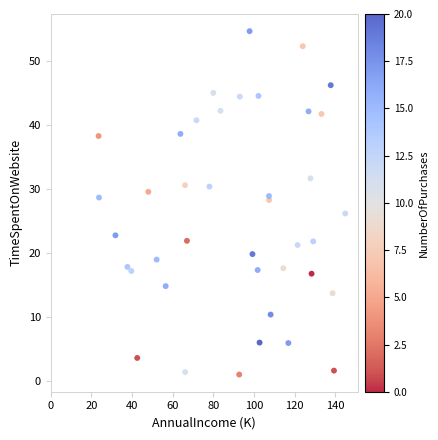

What is the range of Y values (max minus min)?

53.6